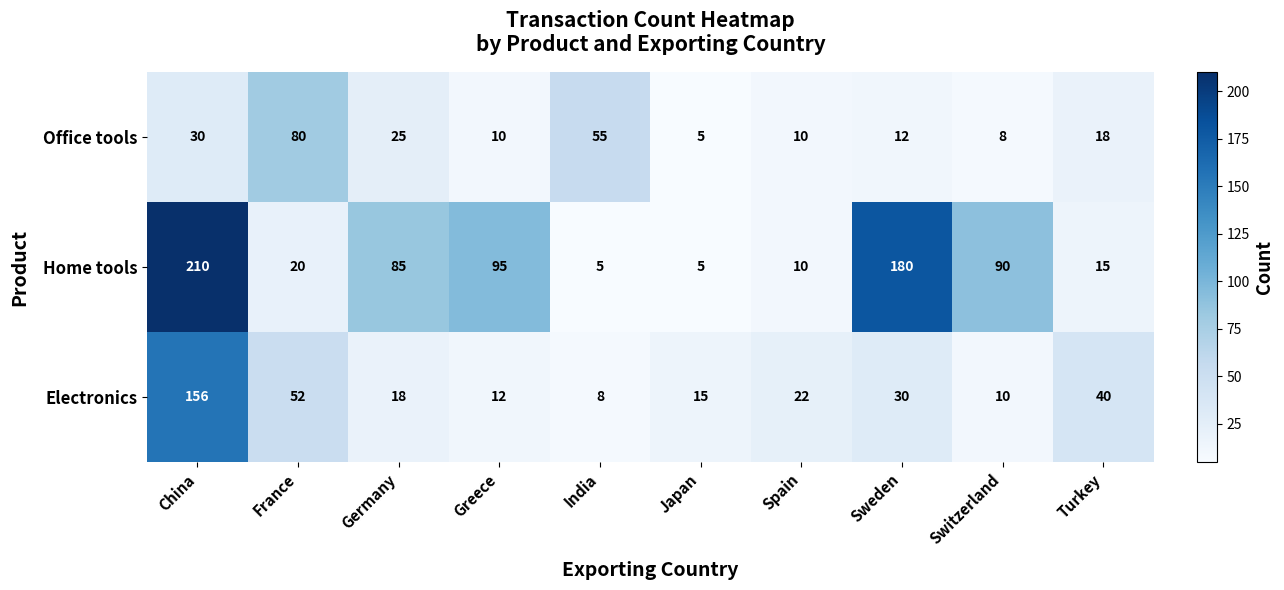

How many distinct data groups are displayed?

3